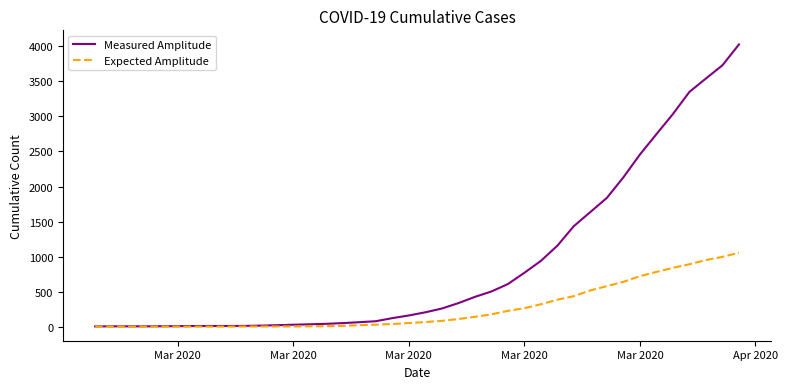

What is the greatest value displayed?

4028